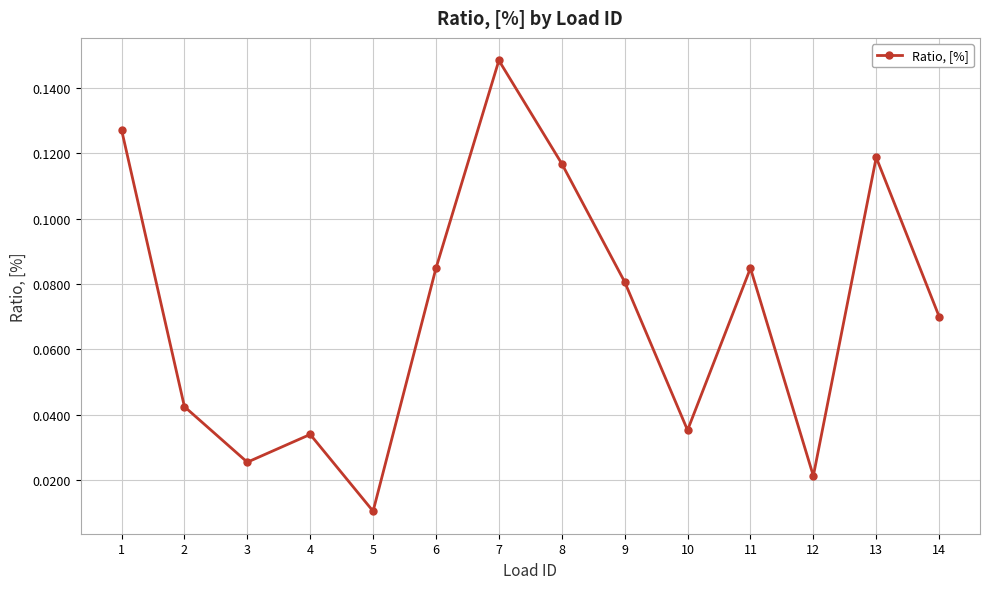

At which label is the value closest to 0?

5